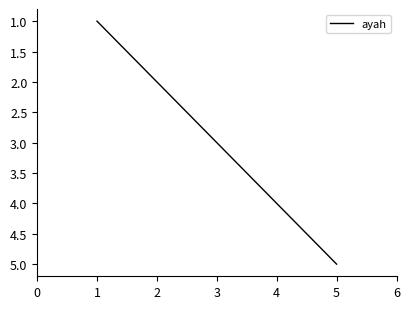

What is the change in value from 2 to 4?

+2